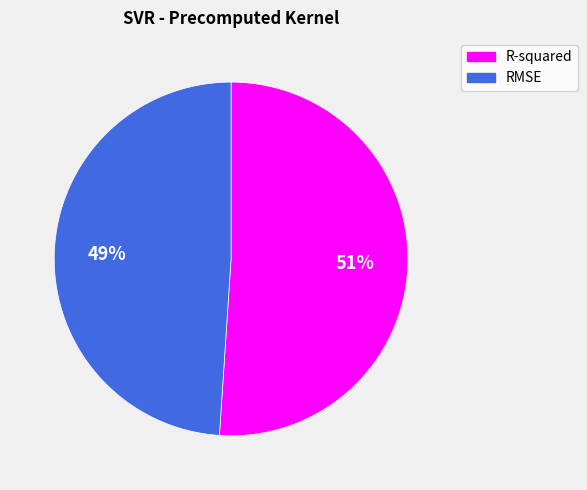

Does R-squared represent more than half of the total?

Yes